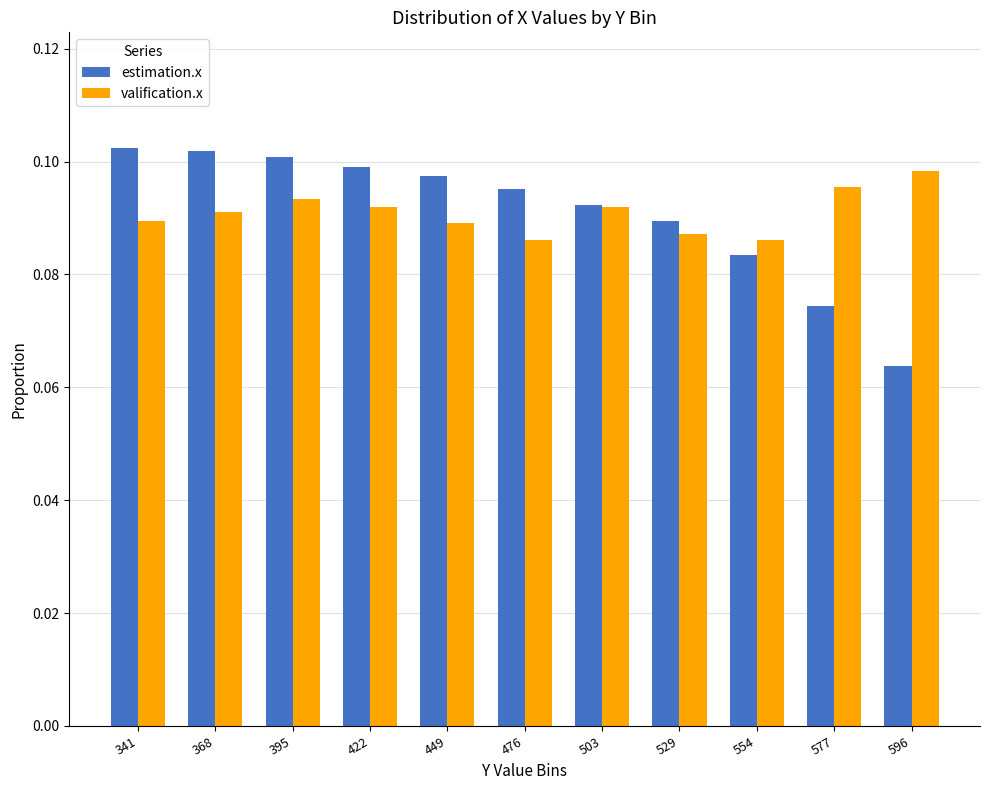

Which series has the widest spread of values?

estimation.x